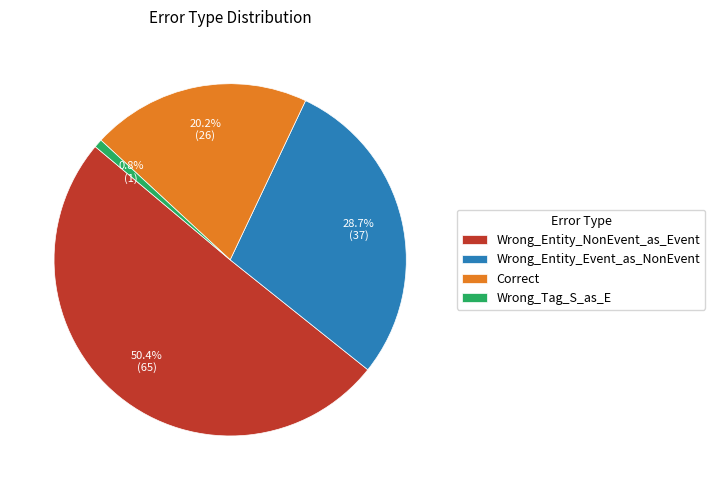

To the nearest percent, what portion does Wrong_Entity_NonEvent_as_Event represent?

50%